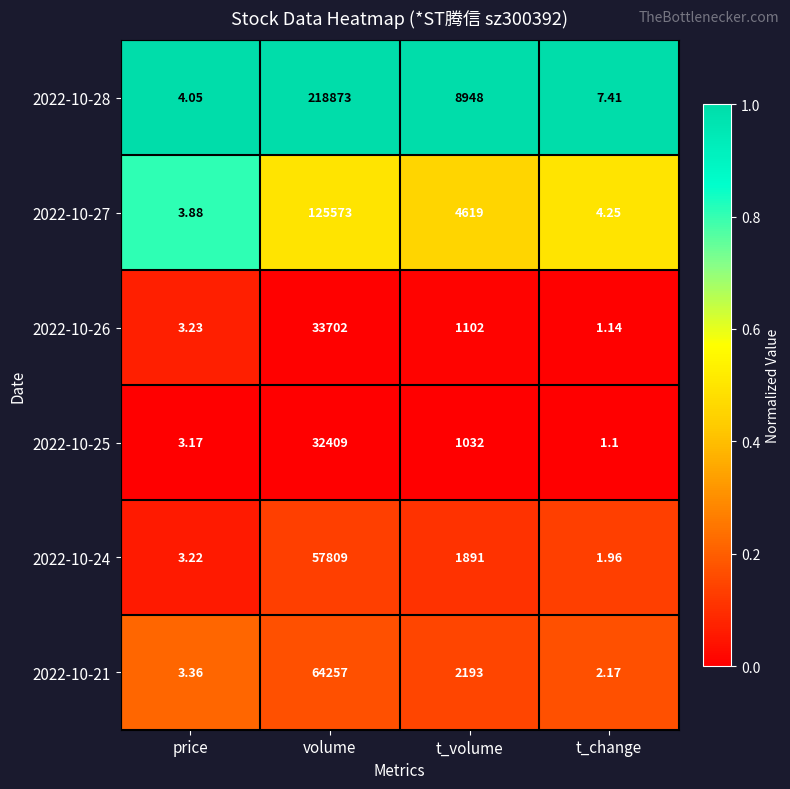

Which category has the lowest value across all series?

t_change